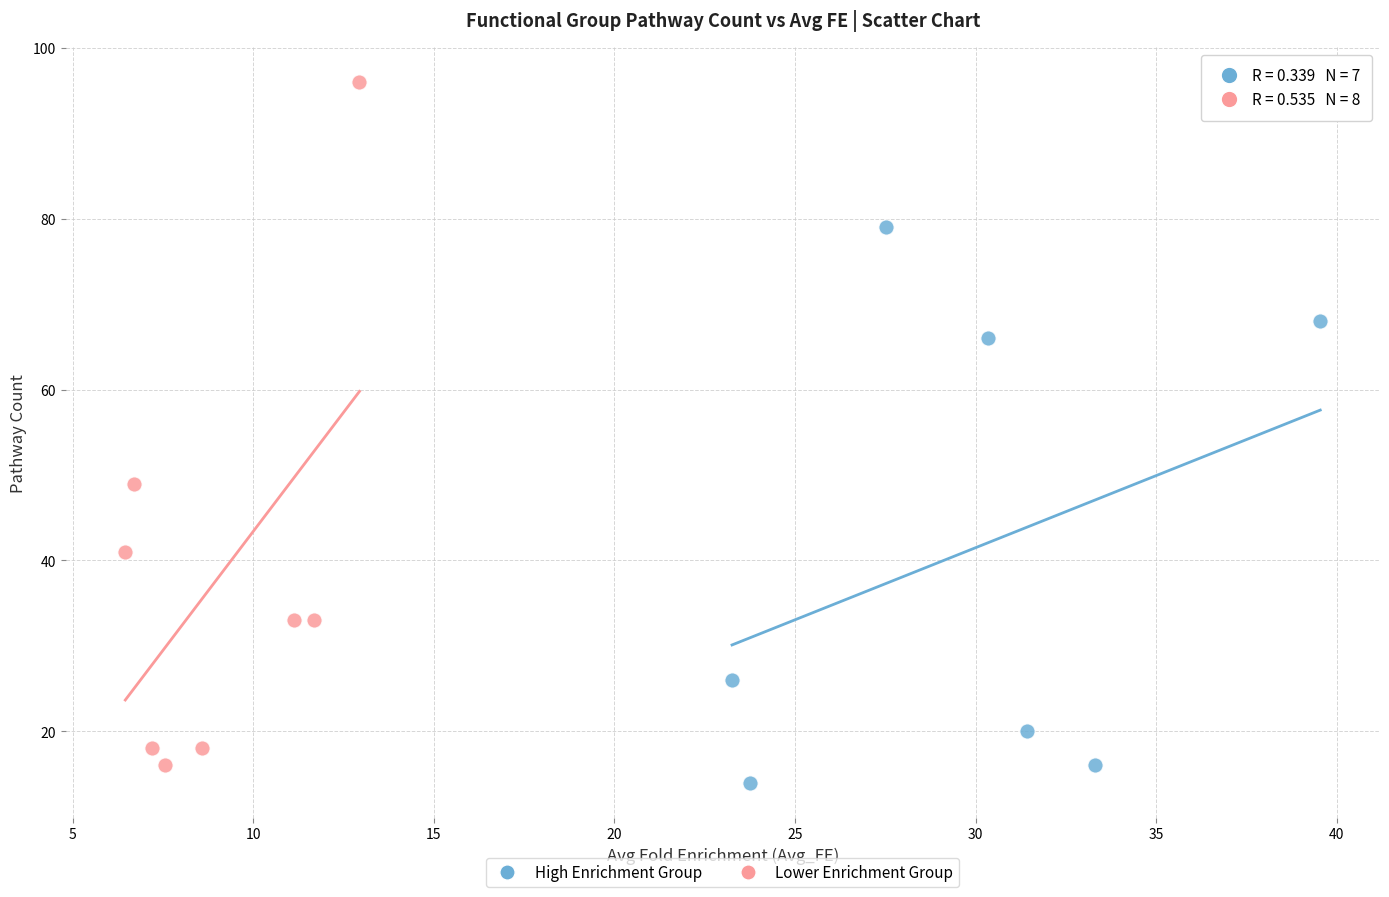

Which series reaches the maximum Y coordinate?

Lower Enrichment Group